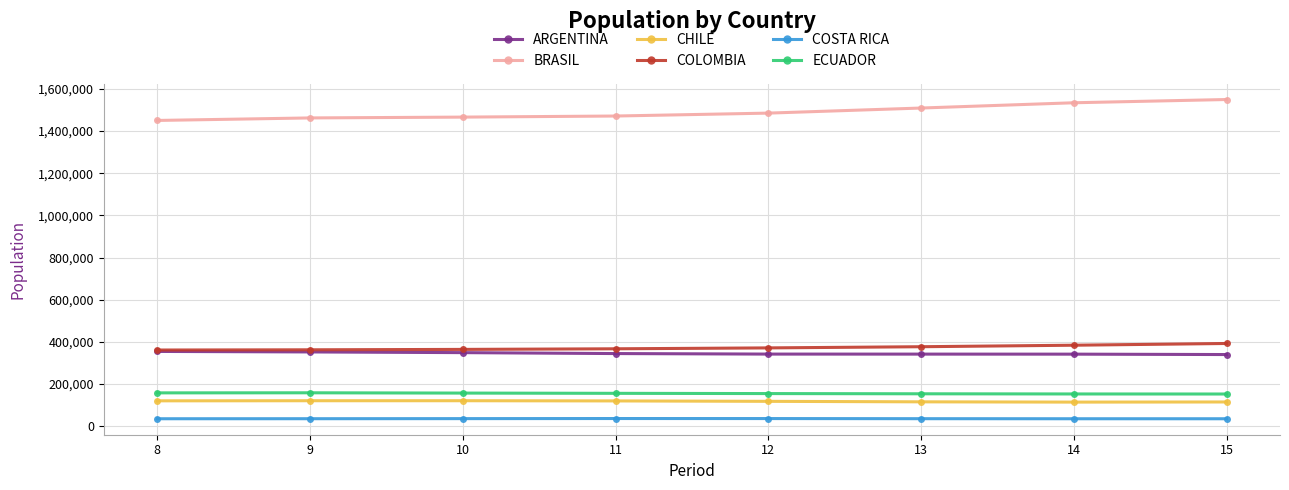

The value of ARGENTINA at 15 is 529499. True or false?

False